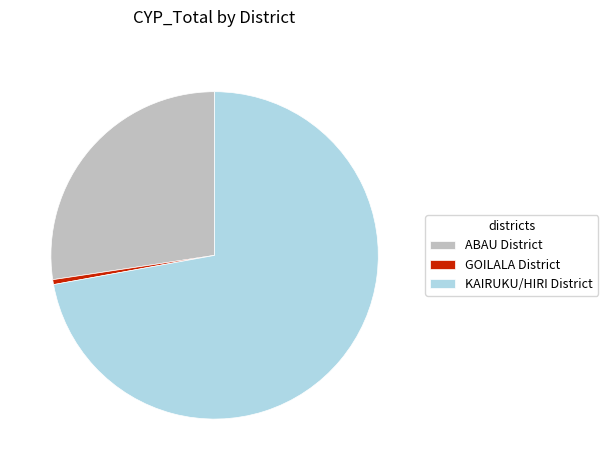

Is the sum of KAIRUKU/HIRI District and GOILALA District greater than half?

Yes